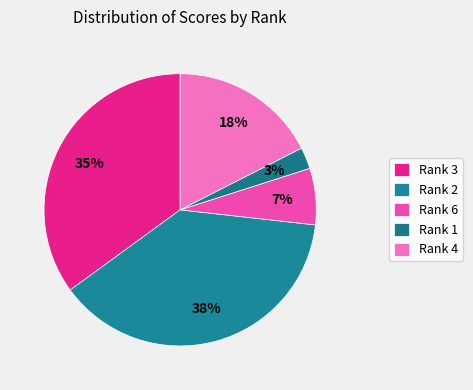

How many slices are in this pie chart?

5